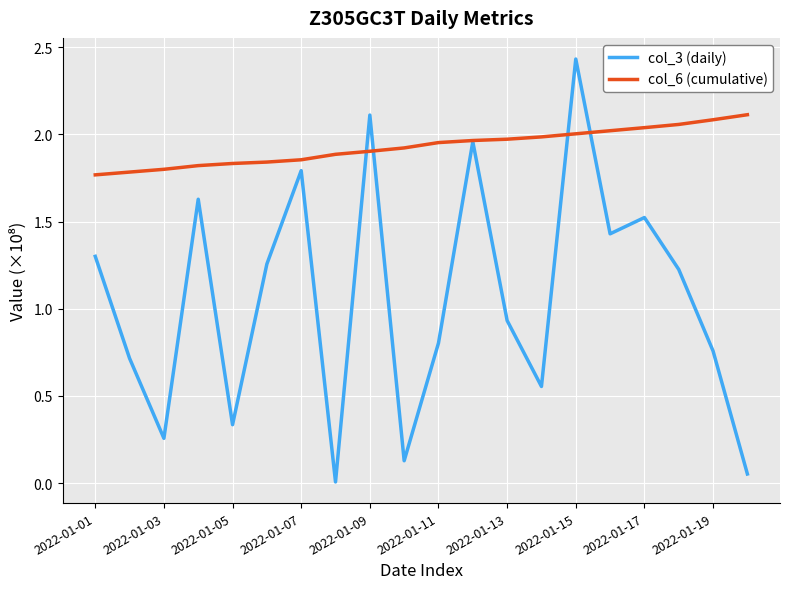

Which series has the widest spread of values?

col_3 (daily)